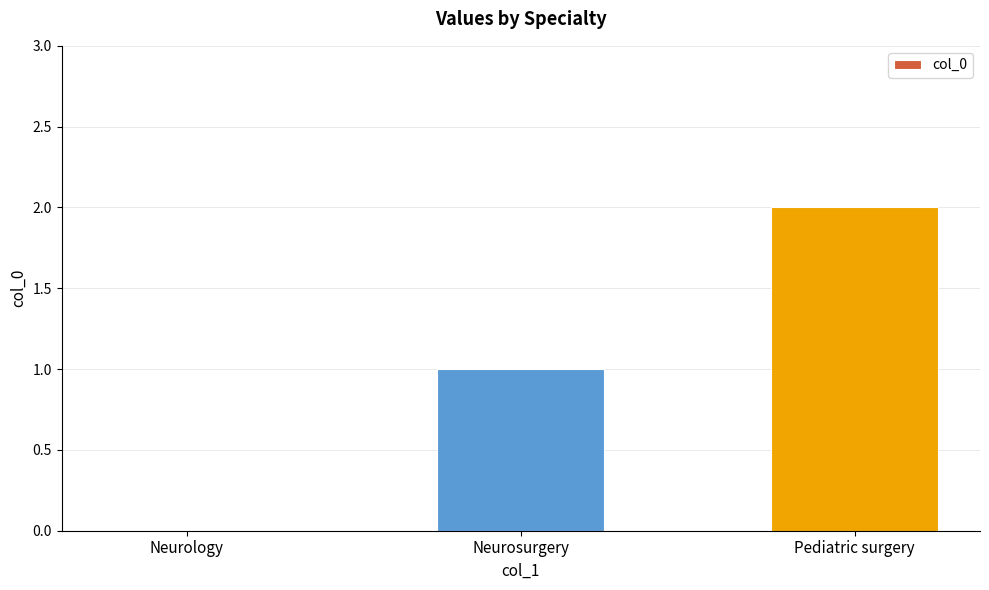

The chart shows a value of 0 at Pediatric surgery. True or false?

False